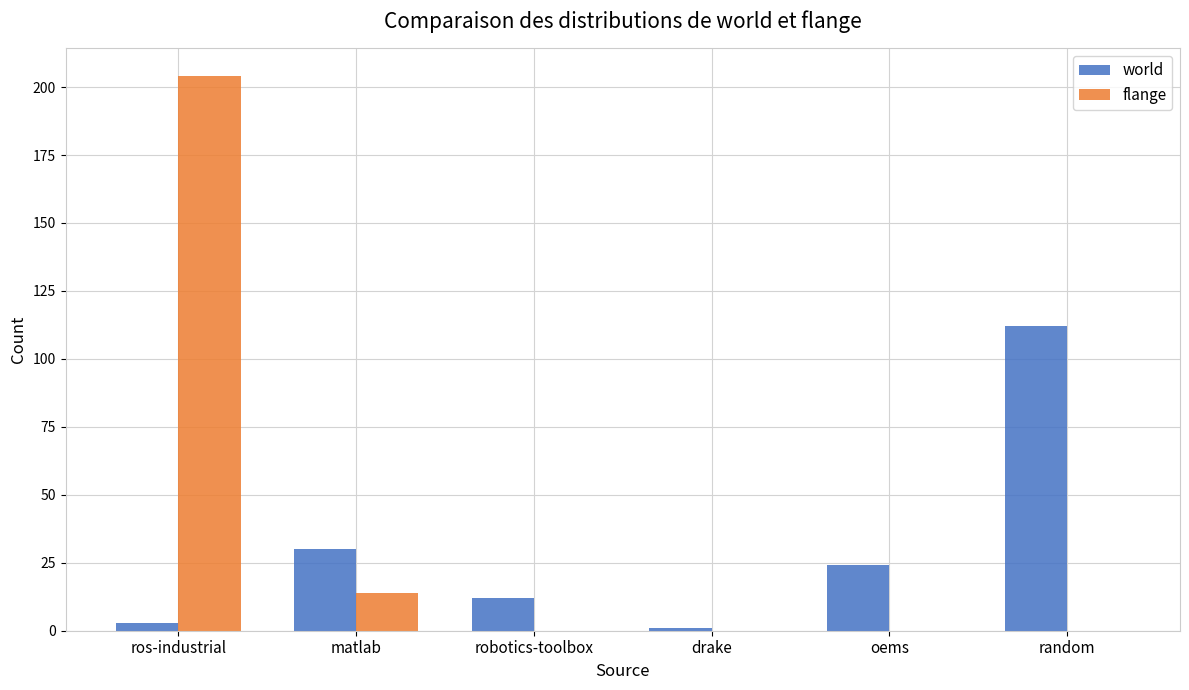

What is the total value across all series at robotics-toolbox?

12